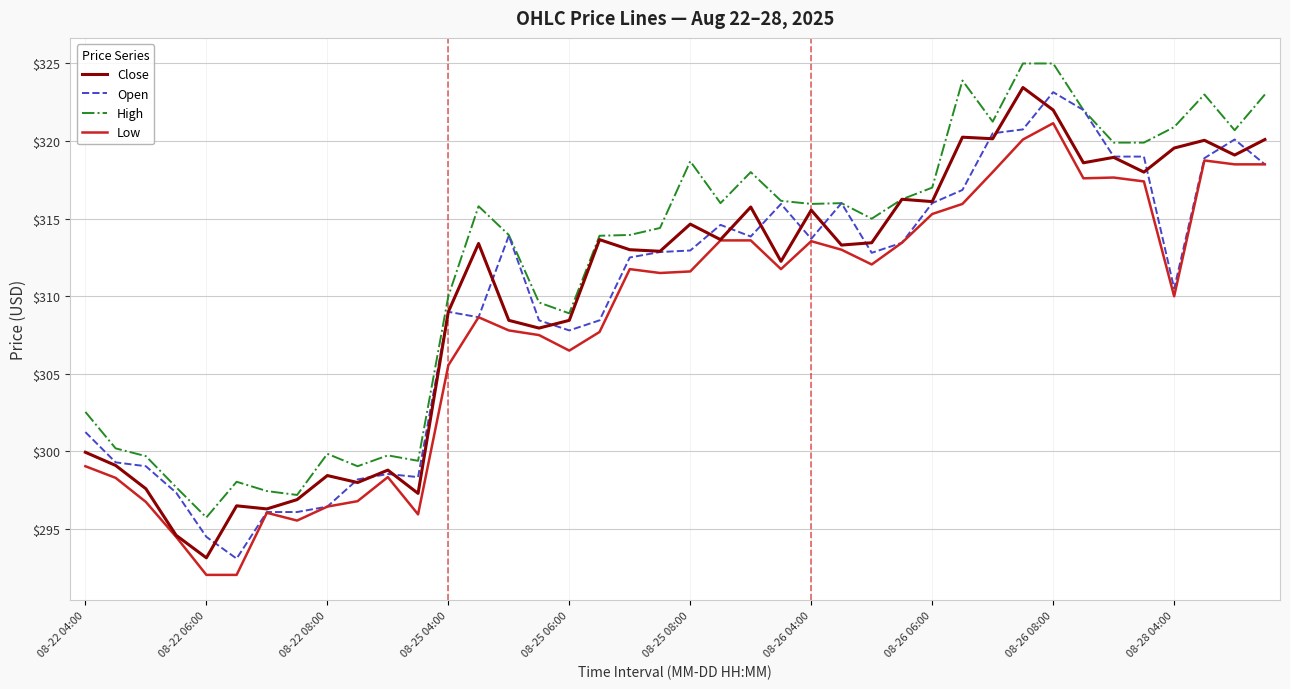

Which series has the largest total across all categories?

High